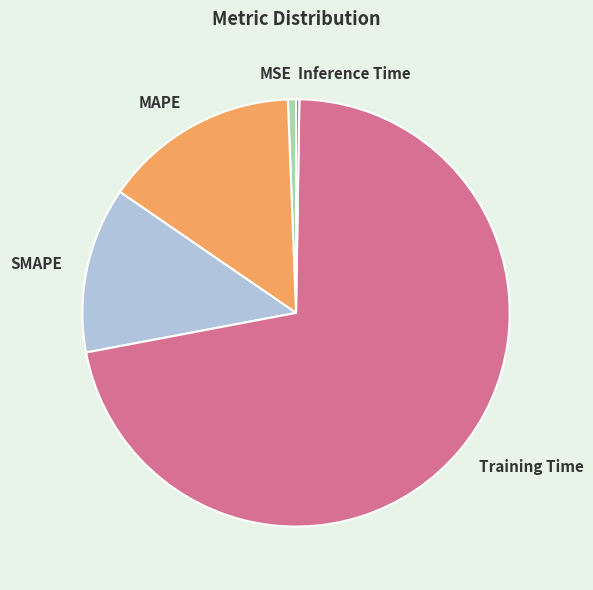

True or false: SMAPE accounts for 13% of the total.

True